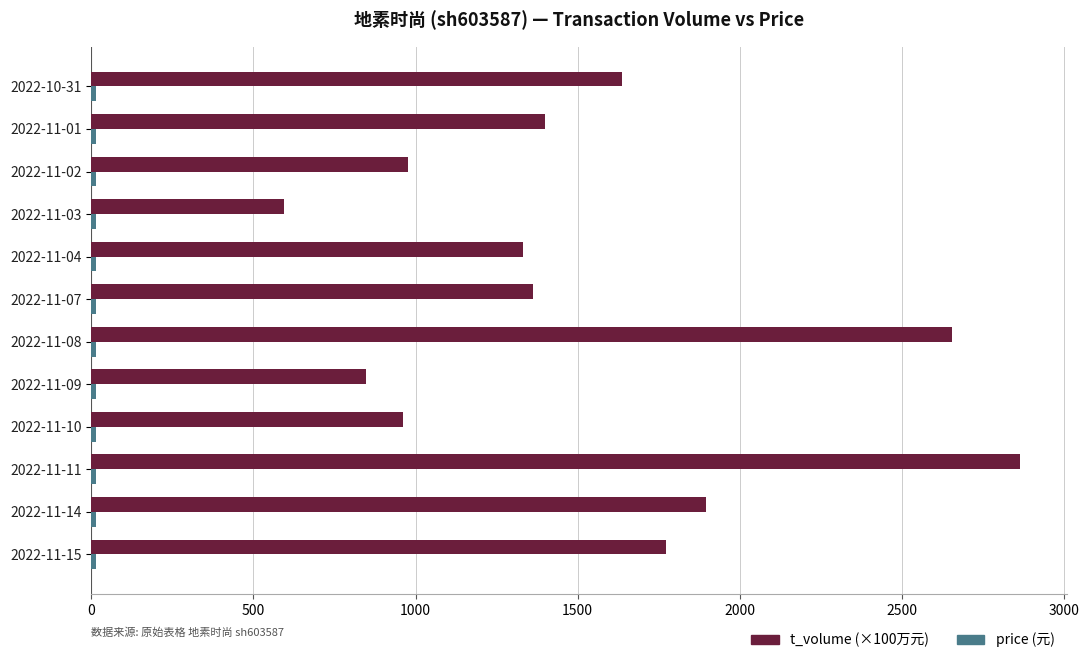

At which category is the sum across all series the highest?

2022-11-11